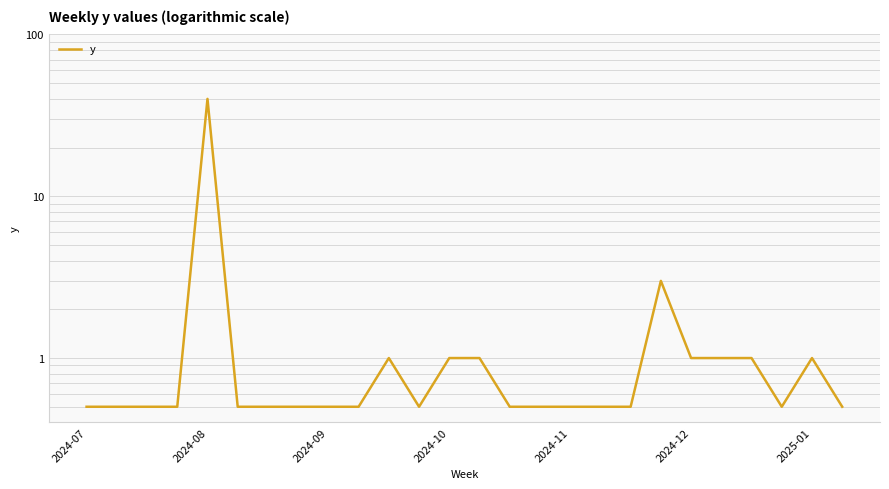

Is it true that the value at 23 is 0.5?

True